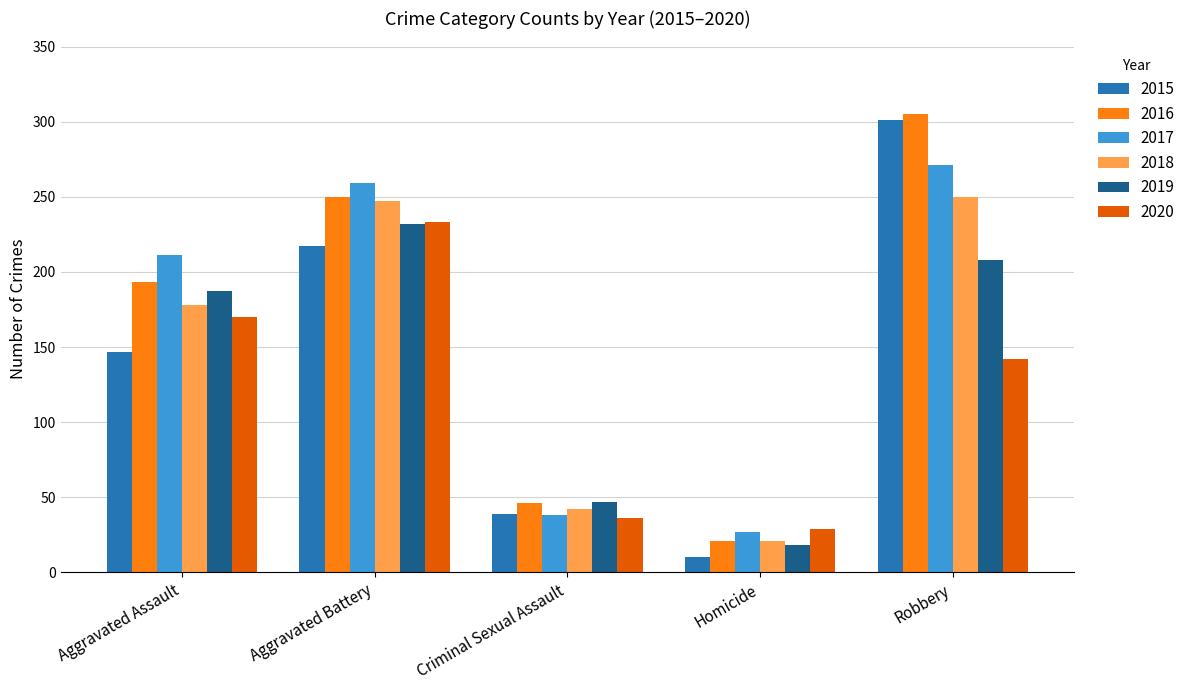

What is the difference between the maximum and second lowest values in the 2016 series?

259